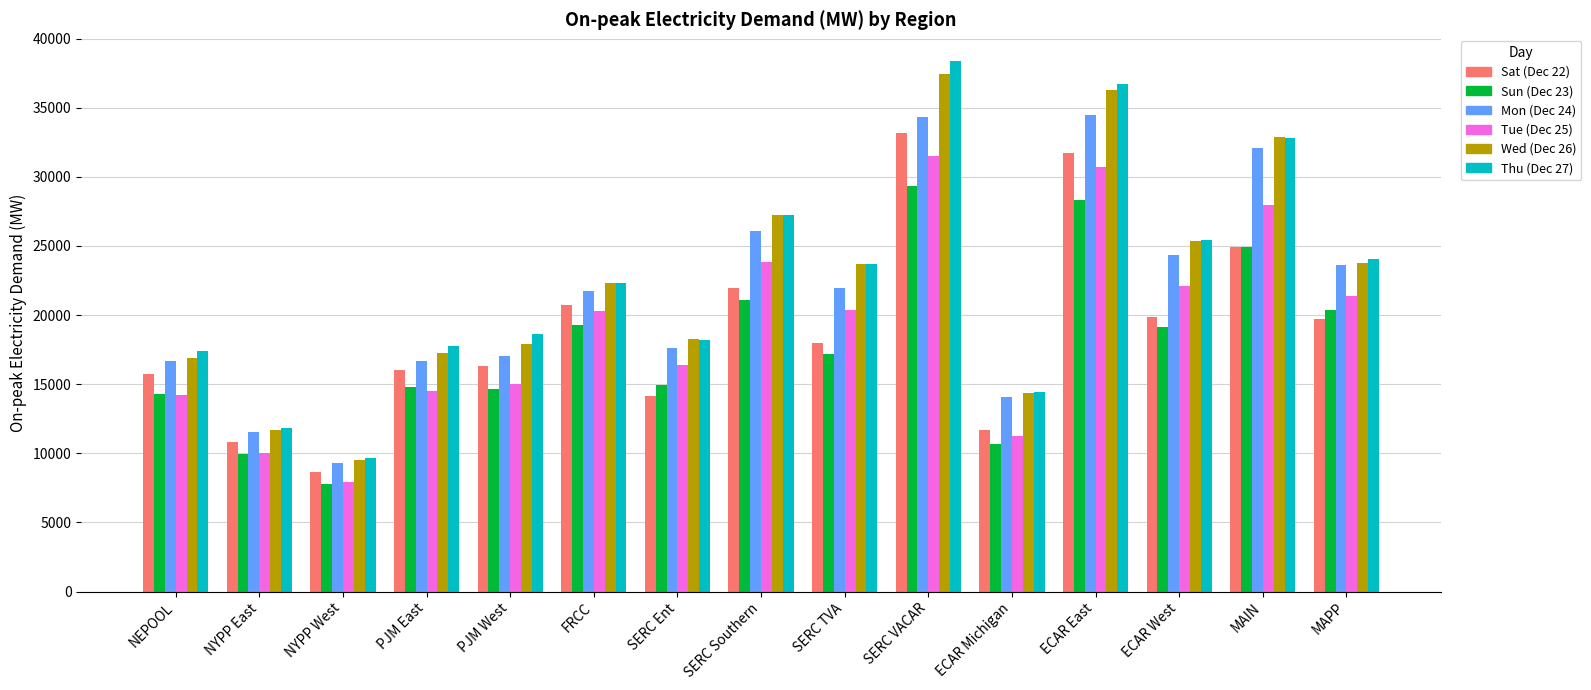

What is the difference between the Tue (Dec 25) values at NYPP West and NEPOOL?

6268.3